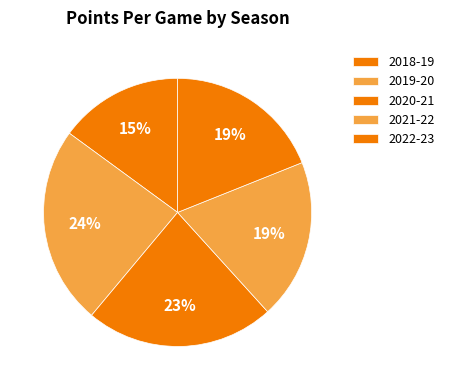

How many slices are in this pie chart?

5